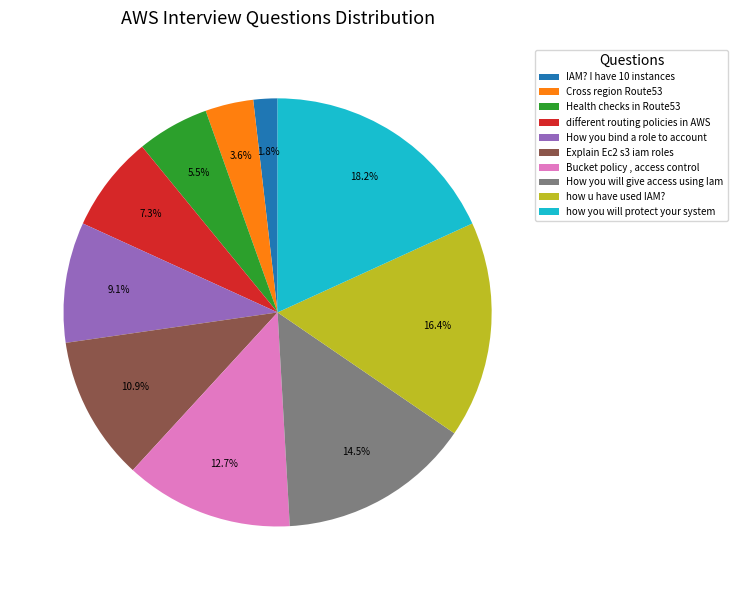

Between different routing policies in AWS and Cross region Route53, which is larger?

different routing policies in AWS